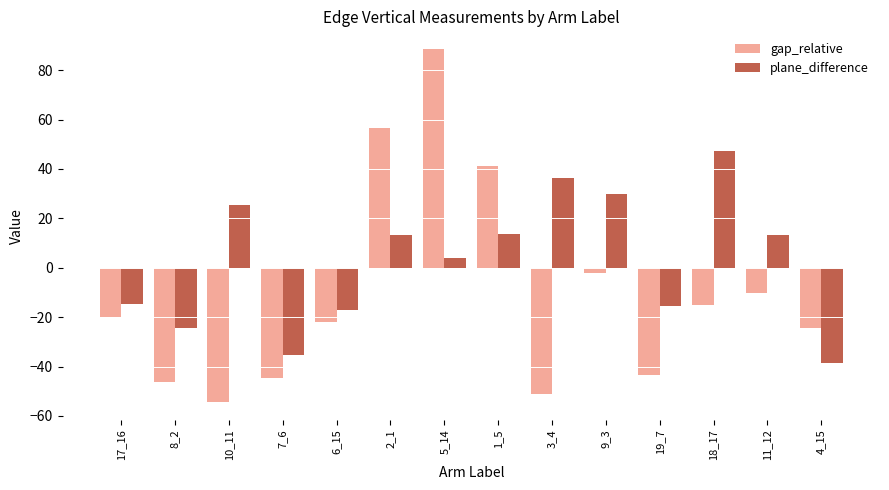

What is the sum of the gap_relative values at 17_16 and 5_14?

68.7